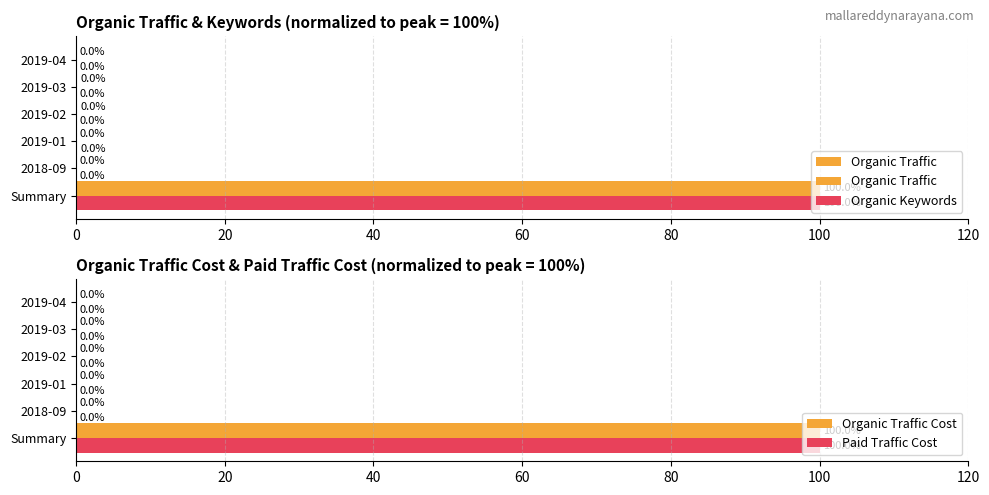

List the series in order of their peak value, lowest first.

Organic Traffic, Organic Keywords, Organic Traffic Cost, Paid Traffic Cost